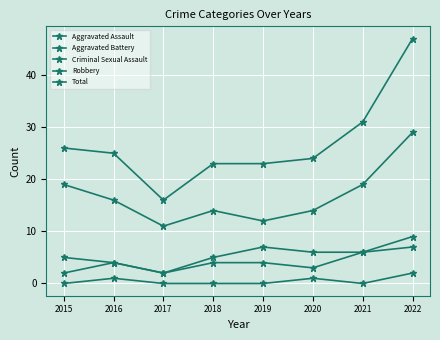

How many categories are shown in the chart?

8